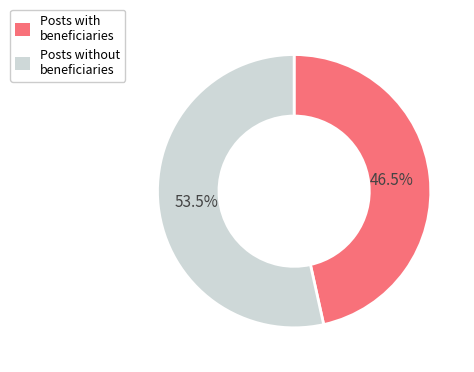

To the nearest percent, what is the average slice percentage?

50%